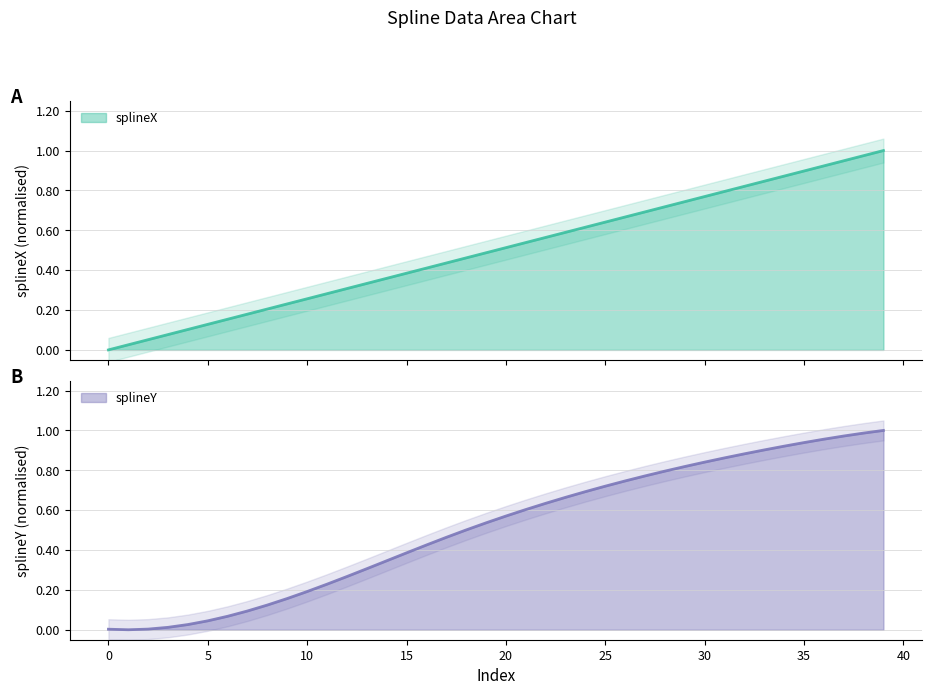

Which has a higher value, 26 or 20?

26